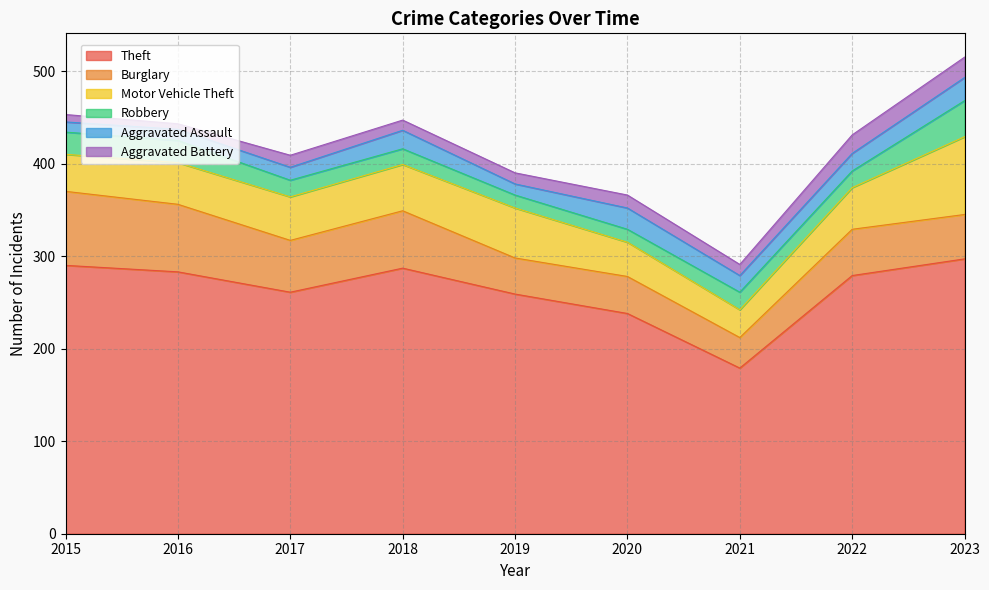

What is the sum of the Motor Vehicle Theft values at 2016 and 2017?

92